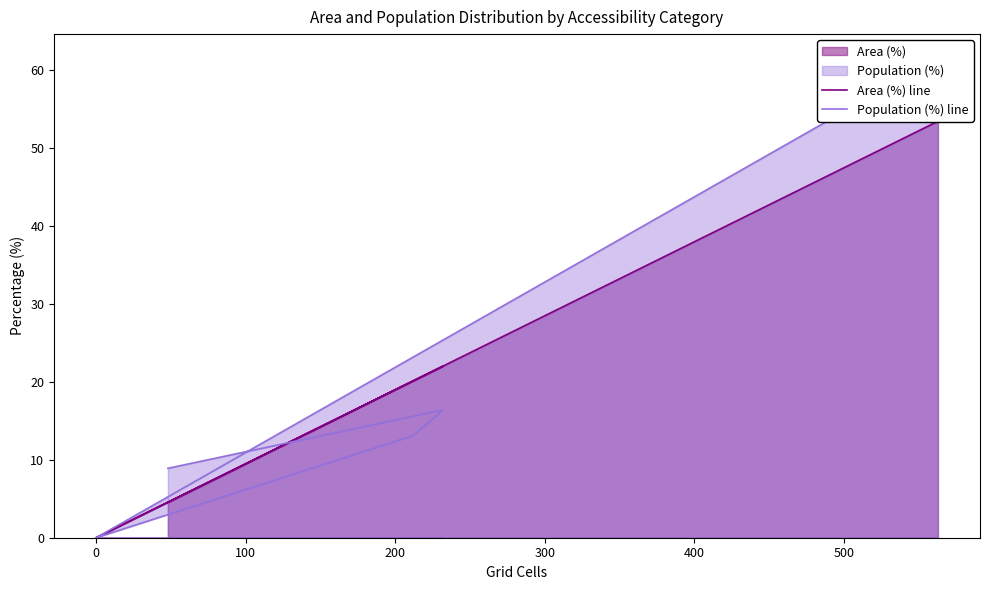

At 100, list the series in order from largest to smallest.

Area (%) line, Population (%) line